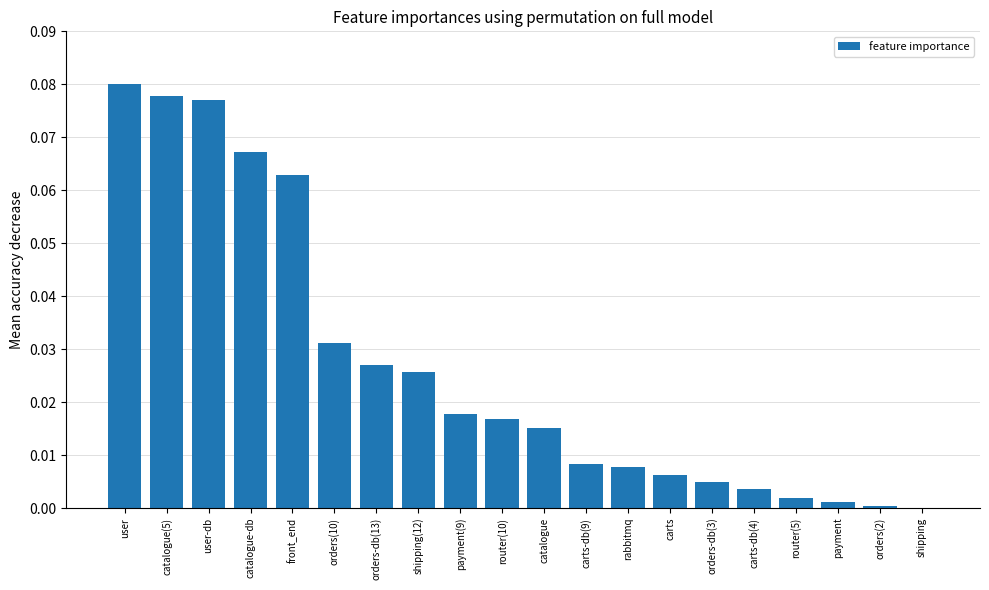

At which category does the chart reach its peak across all series?

user